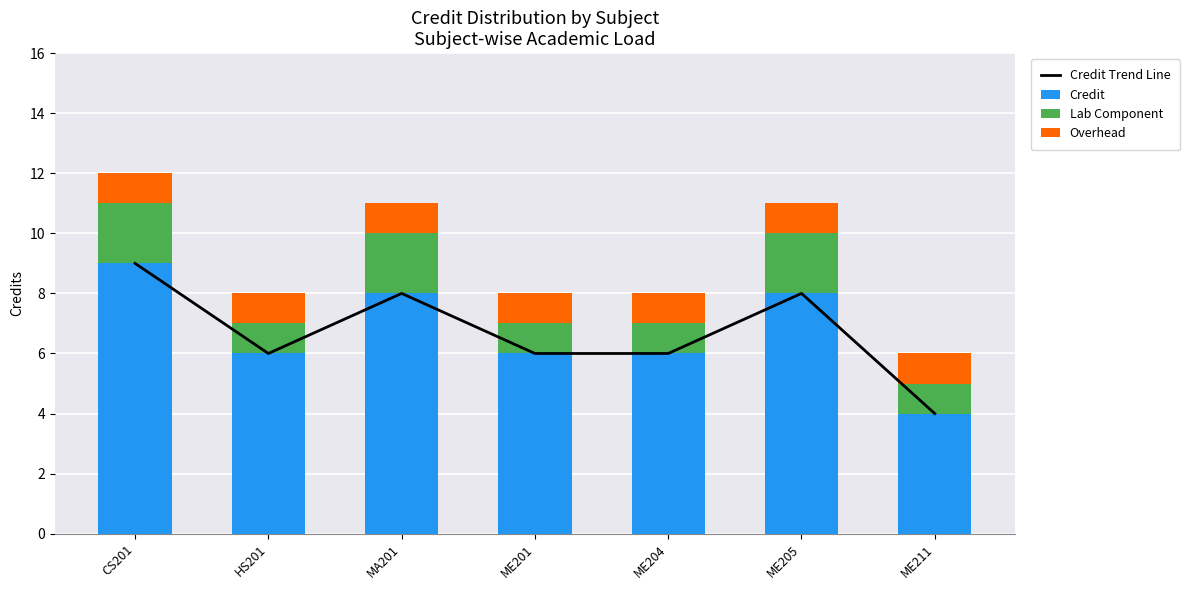

At which label is Lab Component closest to 1?

HS201